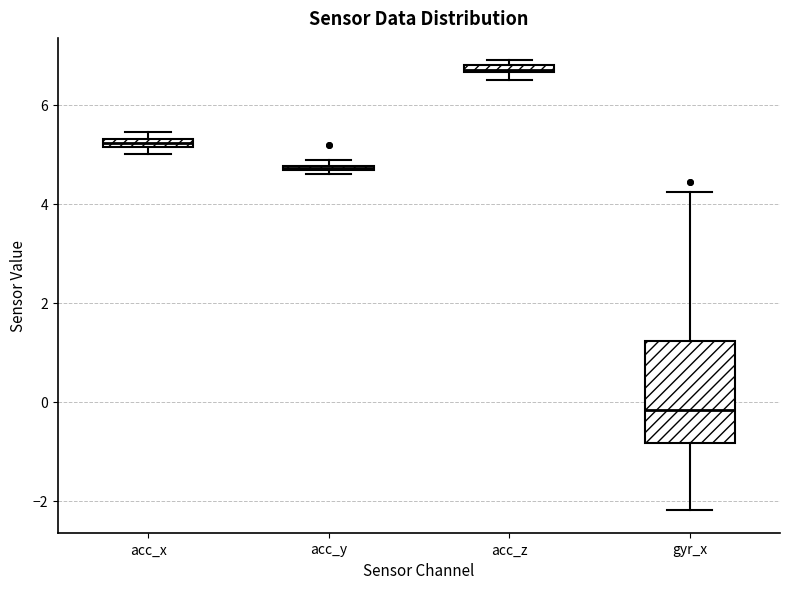

Which box has the lowest median line?

gyr_x